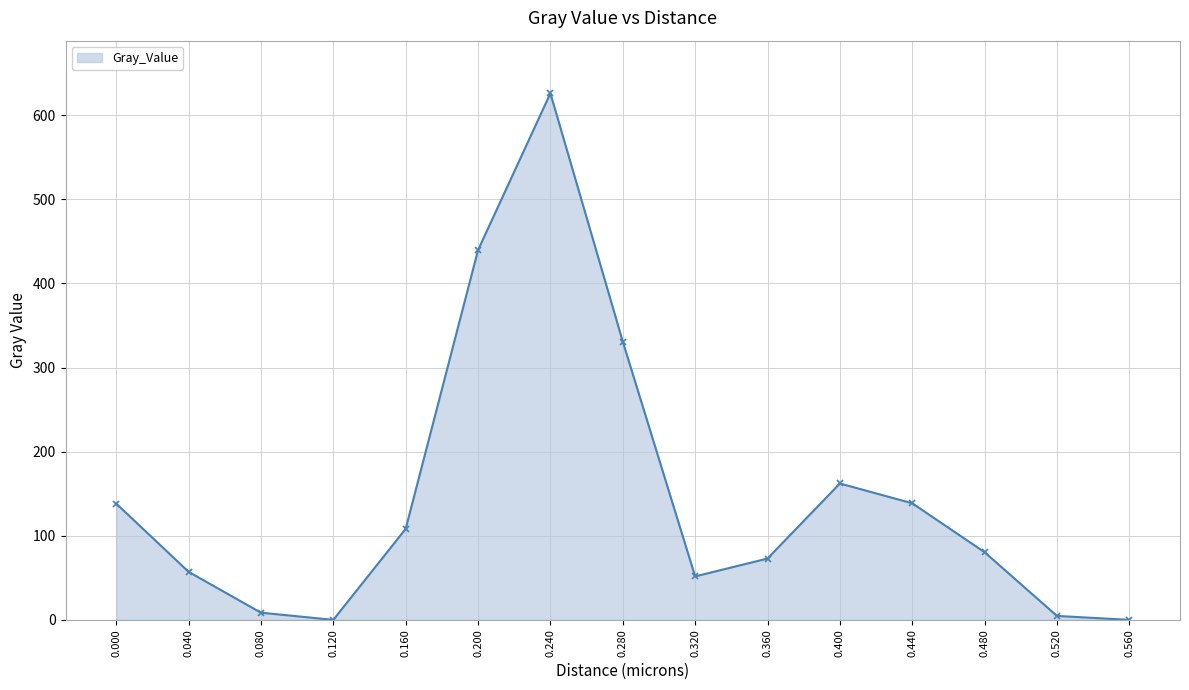

How many data points are less than 80?

7